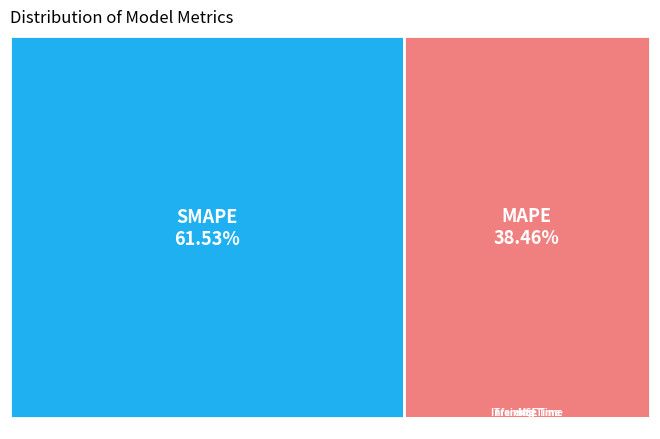

Between Inference Time and SMAPE, which is larger?

SMAPE